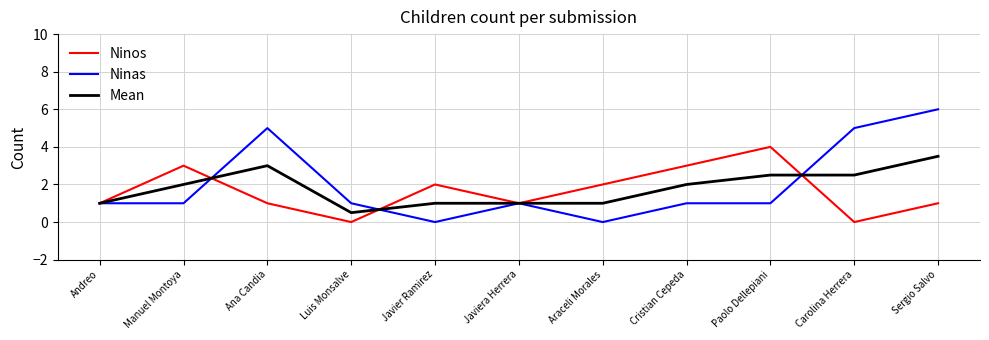

What is the greatest value displayed?

6.0